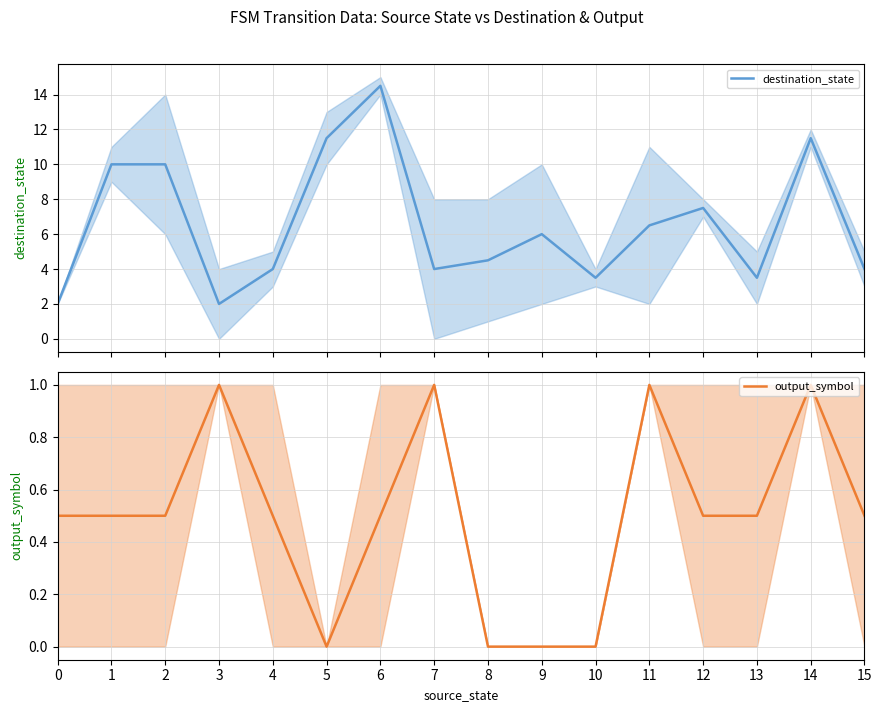

How many lines are shown in the chart?

2